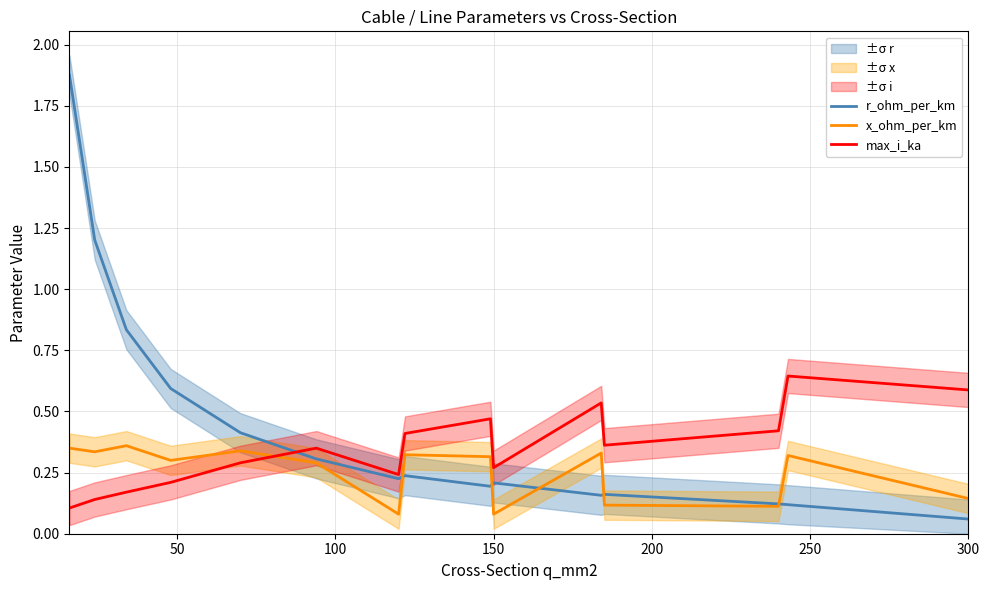

What is the value of the r_ohm_per_km point at the 1st from the left?

1.9